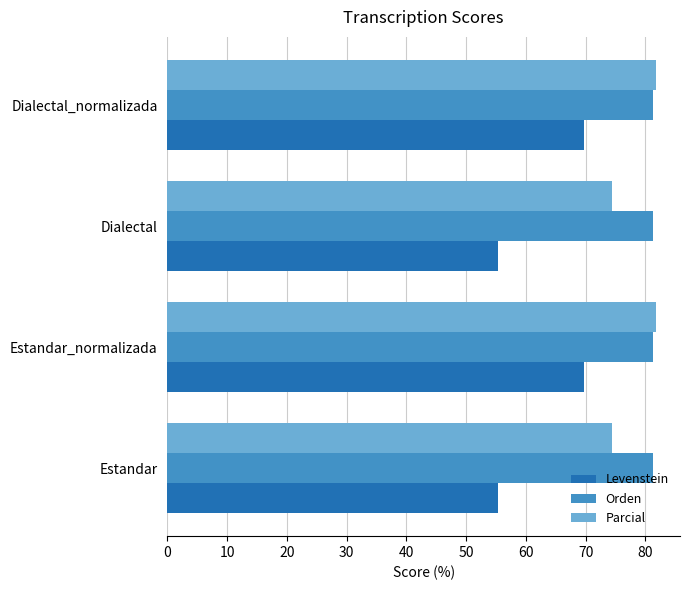

What is the greatest value displayed?

81.7